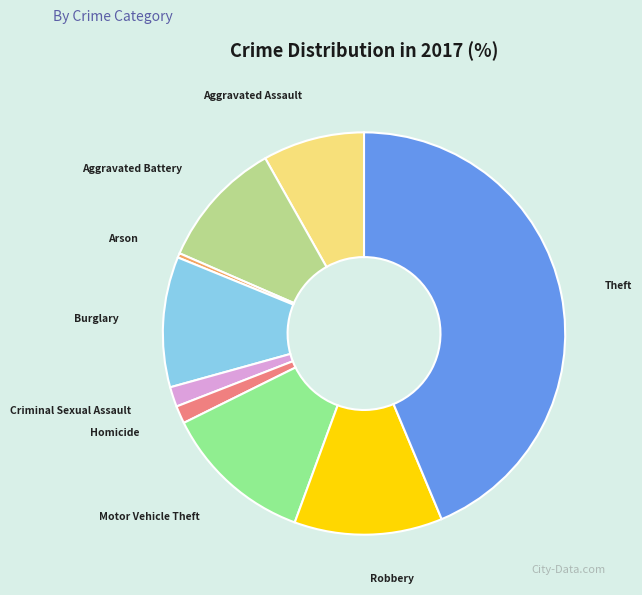

Is there any slice that represents more than half of the pie?

No